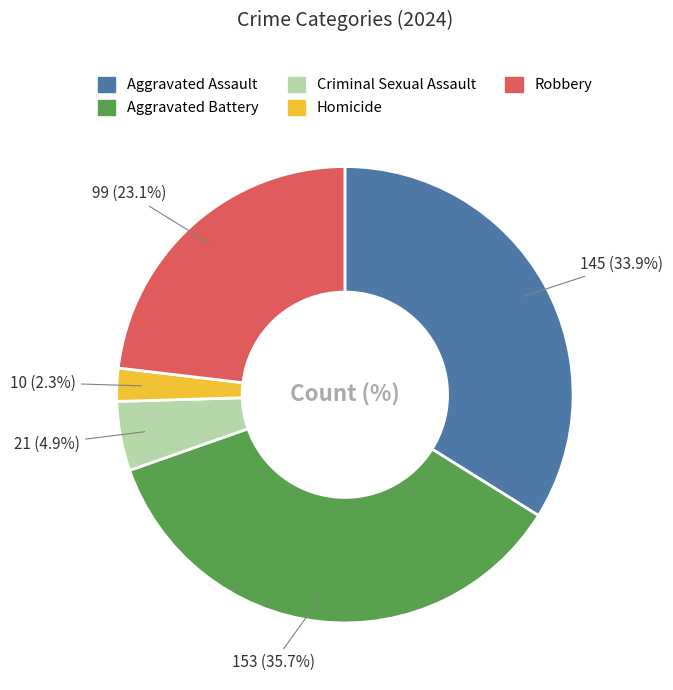

To the nearest percent, what percentage of the pie is Aggravated Battery?

36%